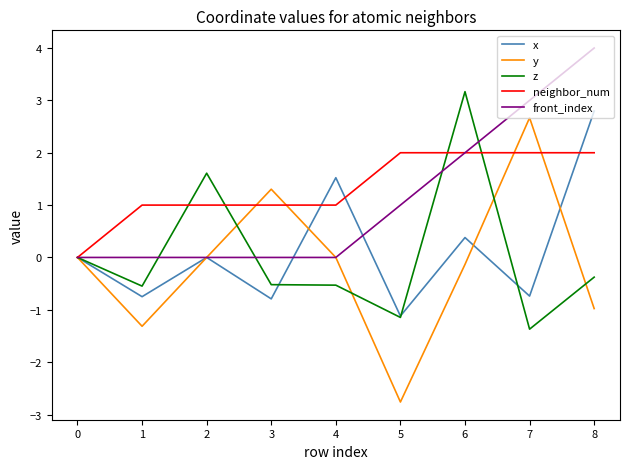

The neighbor_num series shows 2.0 at 7. True or false?

True